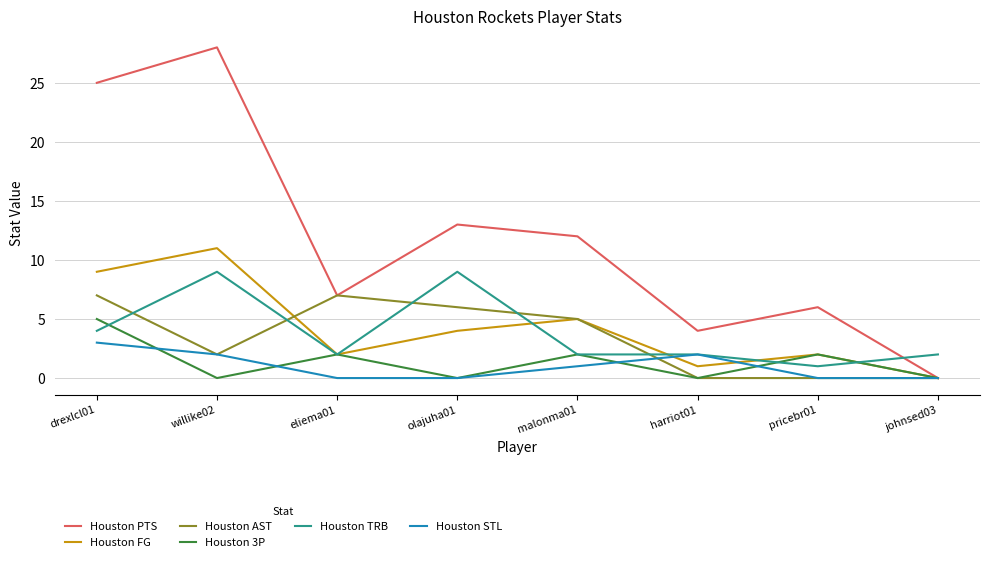

At which label is Houston TRB closest to 5?

drexlcl01